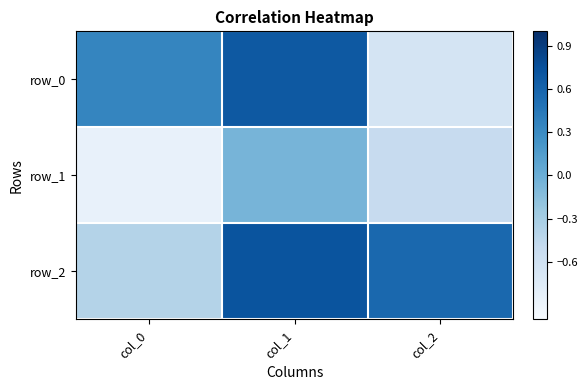

What is the highest value of the row_0 series?

0.7